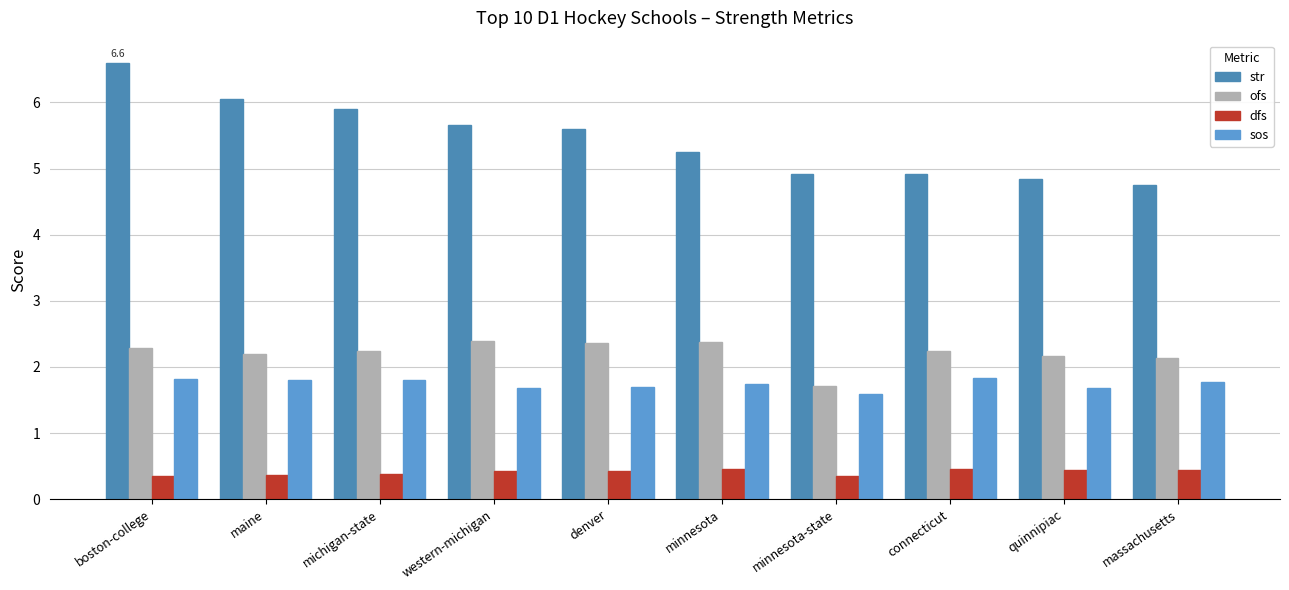

The sos series shows 0.9 at minnesota-state. True or false?

False